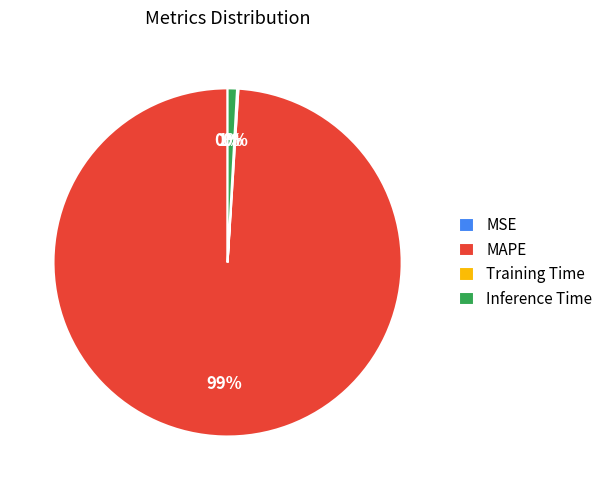

True or false: MAPE accounts for 89% of the total.

False